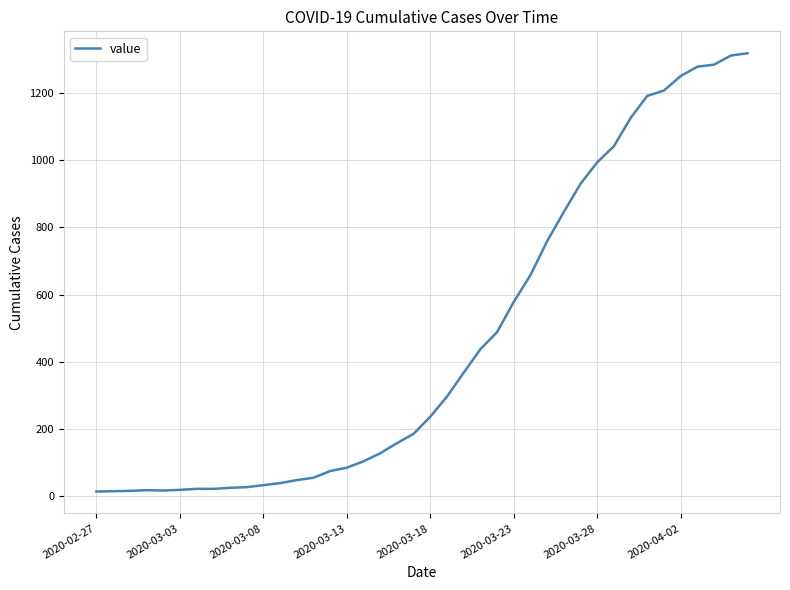

What is the difference between the maximum and minimum values?

1306